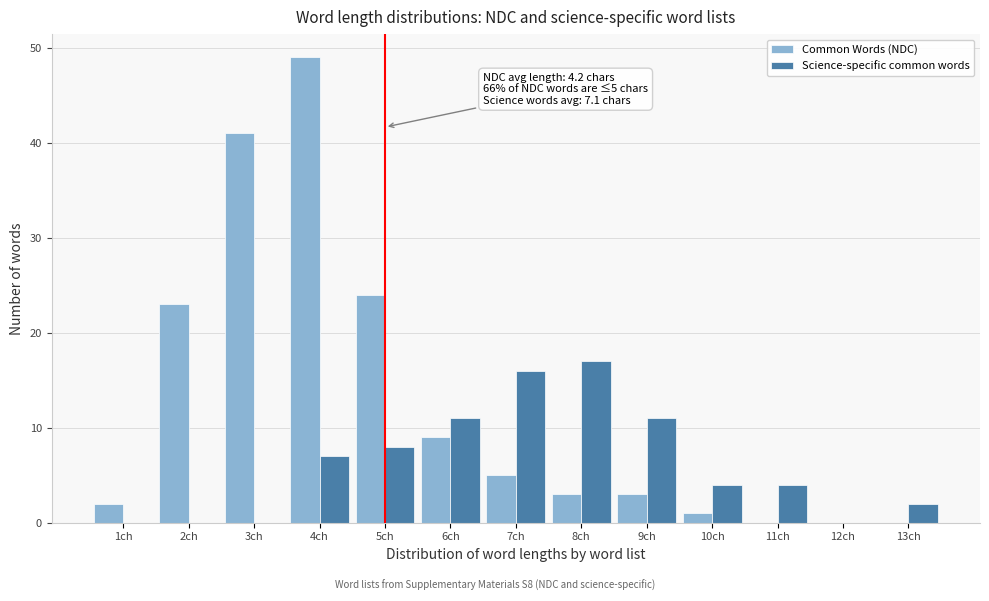

Reading left to right, what are all the values shown in this chart?

Common Words (NDC): 1ch=2	2ch=23	3ch=41	4ch=49	5ch=24	6ch=9	7ch=5	8ch=3	9ch=3	10ch=1	11ch=0	12ch=0	13ch=0
Science-specific common words: 1ch=0	2ch=0	3ch=0	4ch=7	5ch=8	6ch=11	7ch=16	8ch=17	9ch=11	10ch=4	11ch=4	12ch=0	13ch=2